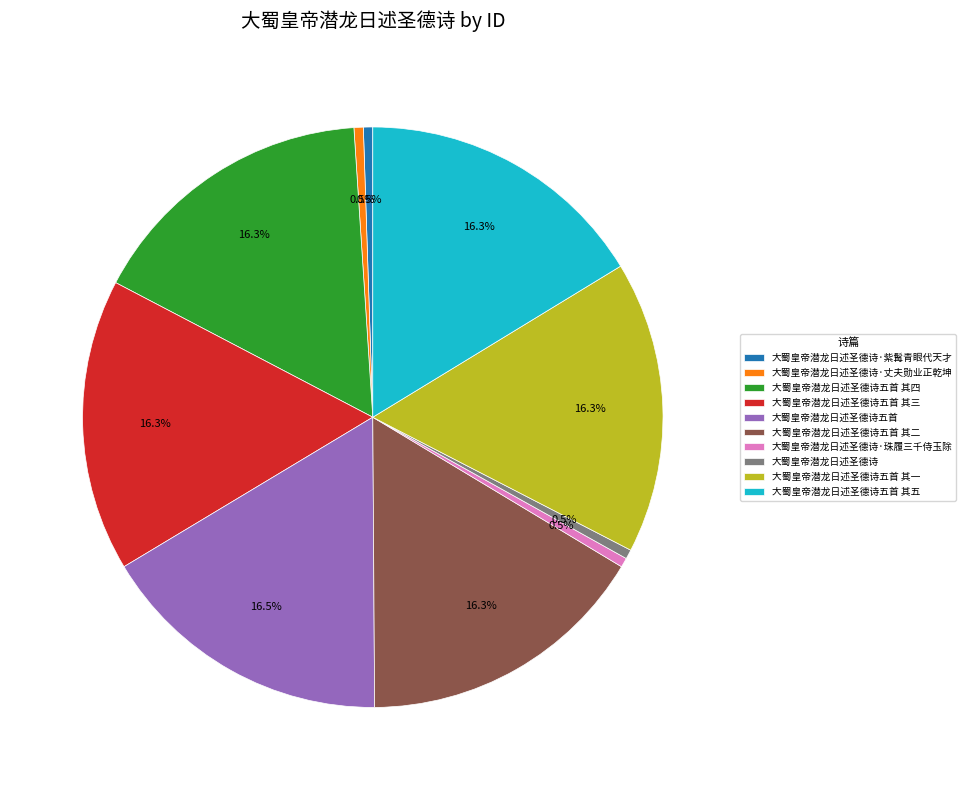

Approximately how many times larger is the value at 大蜀皇帝潜龙日述圣德诗五首 其二 compared to 大蜀皇帝潜龙日述圣德诗五首 其四?

1.0